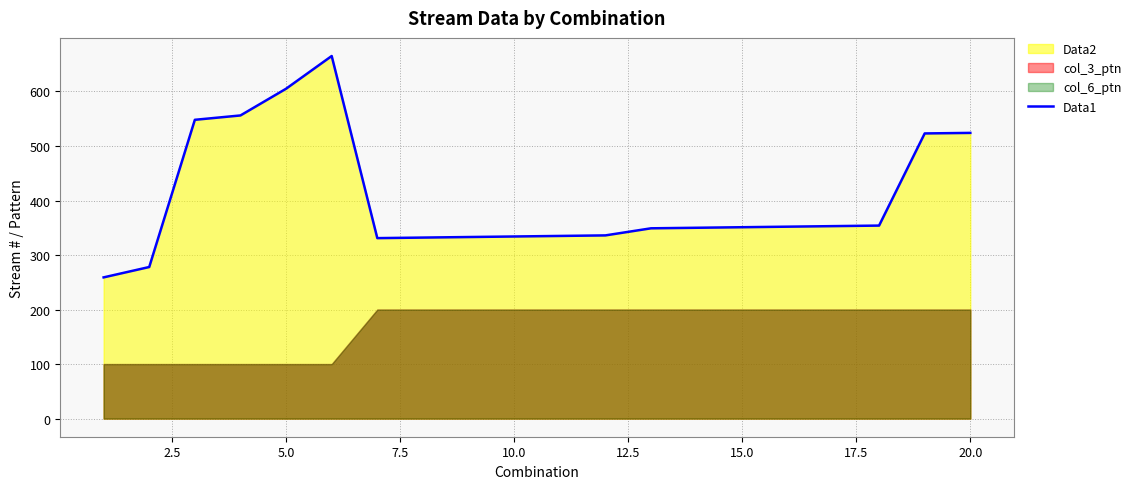

The value of Data1 at 10.0 is 334. True or false?

True